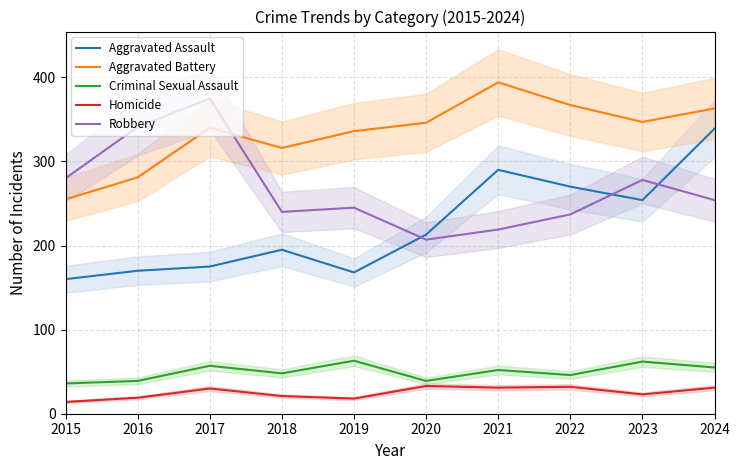

Which has a higher value, 2020 or 2021?

2021